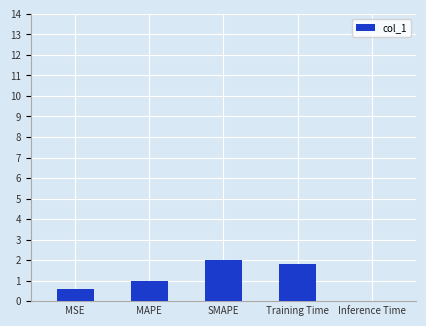

What is the greatest value displayed?

2.0